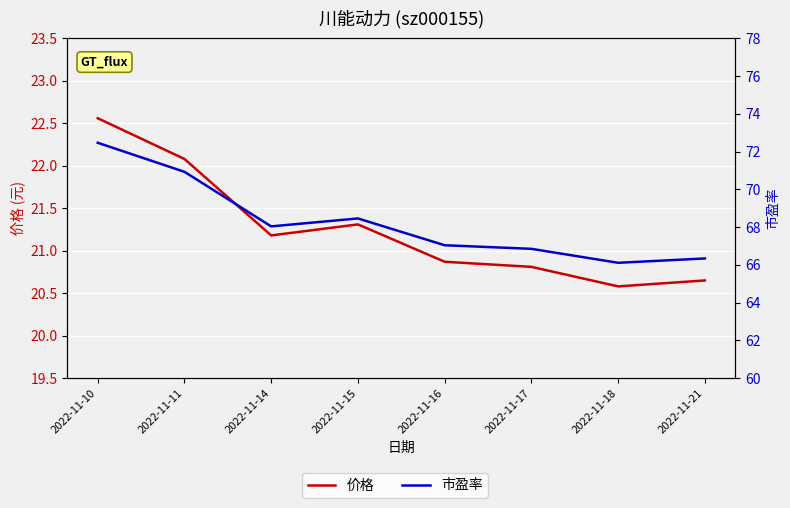

How many data points in 市盈率 are less than 68?

4